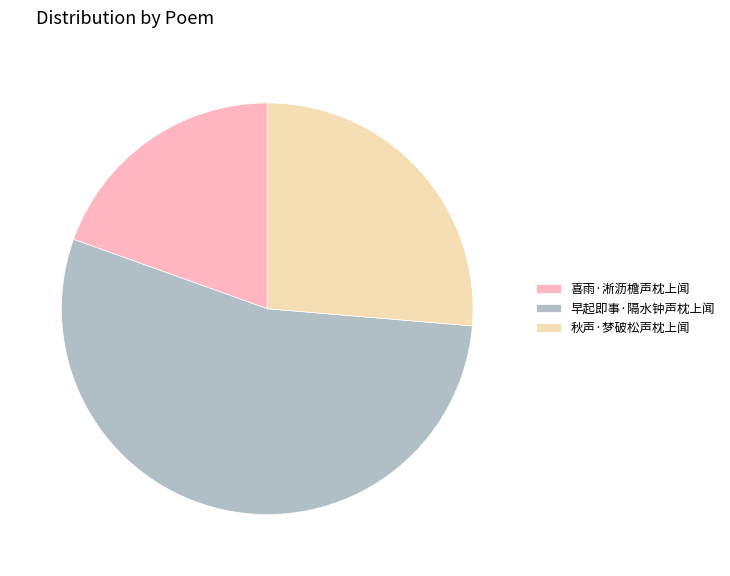

Does 秋声·梦破松声枕上闻 represent more than half of the total?

No